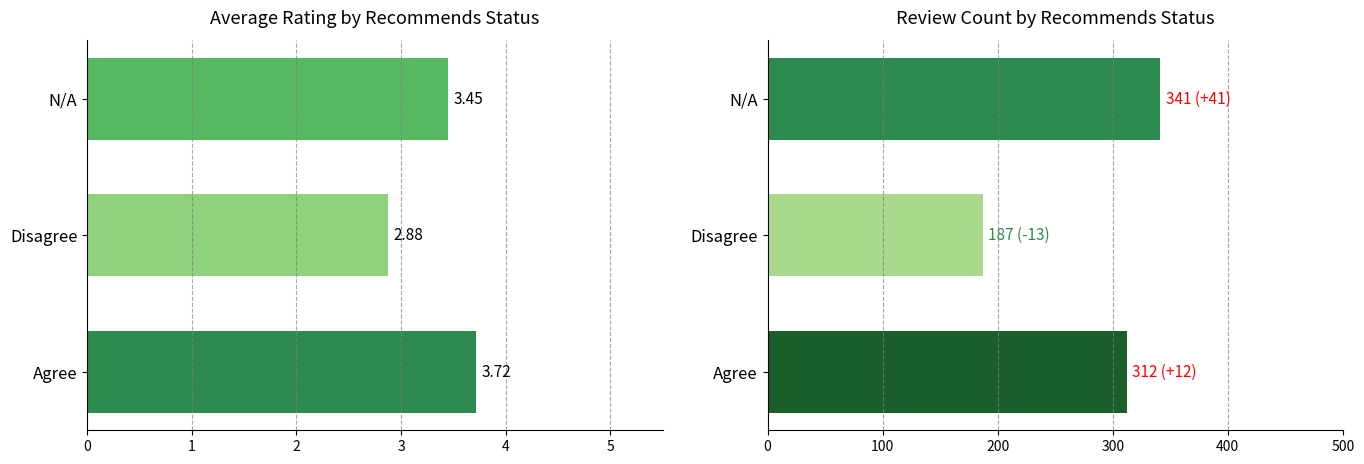

What is the value of the count bar at the 2nd from the left?

187.0